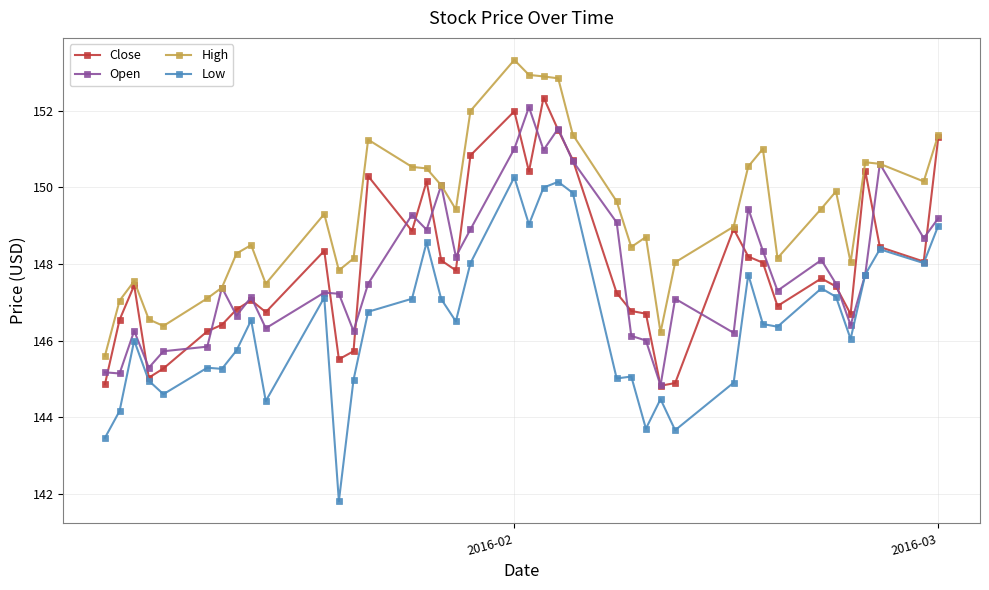

Which series has the widest spread of values?

Low